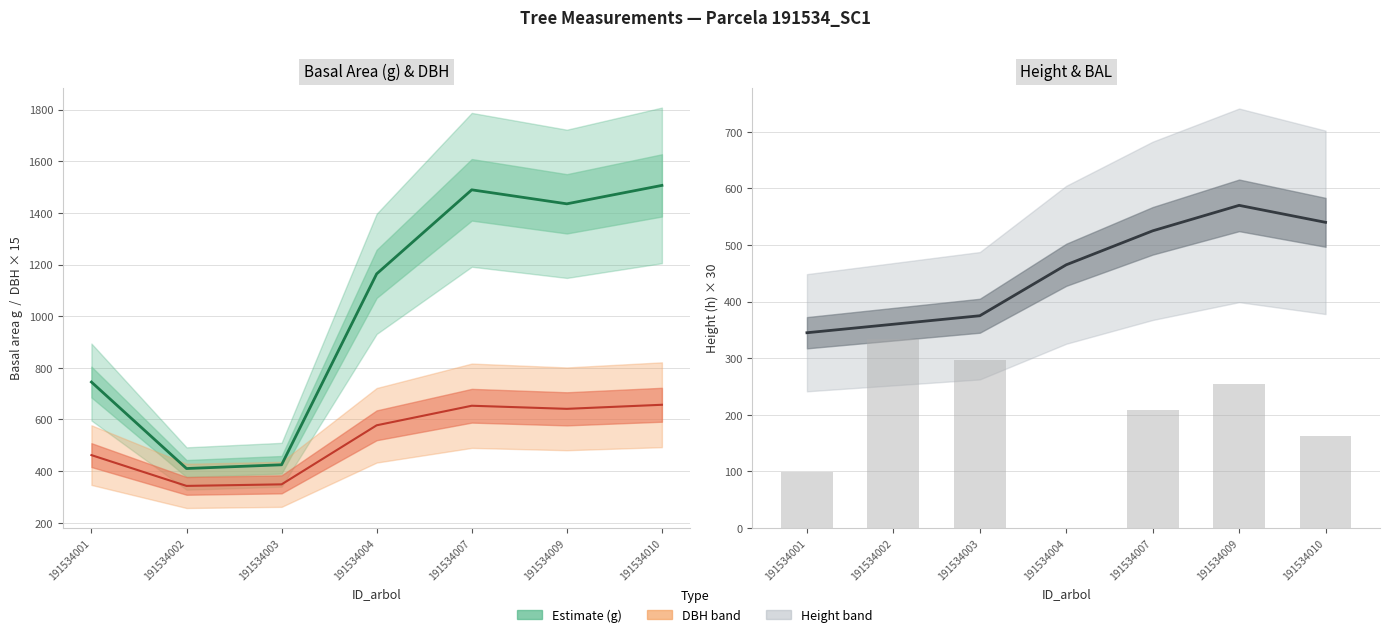

Are the bars grouped side by side (vs. stacked)?

Yes